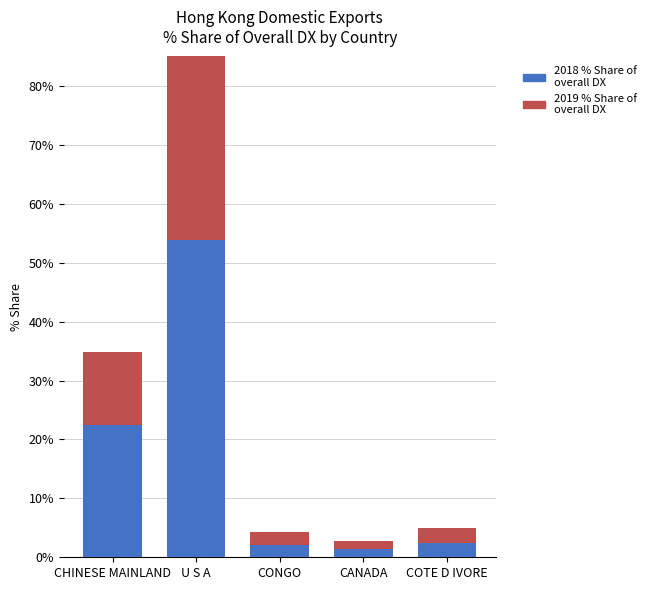

Where does the 201912_% Share of overall DX_Q series first go above 2?

CHINESE MAINLAND